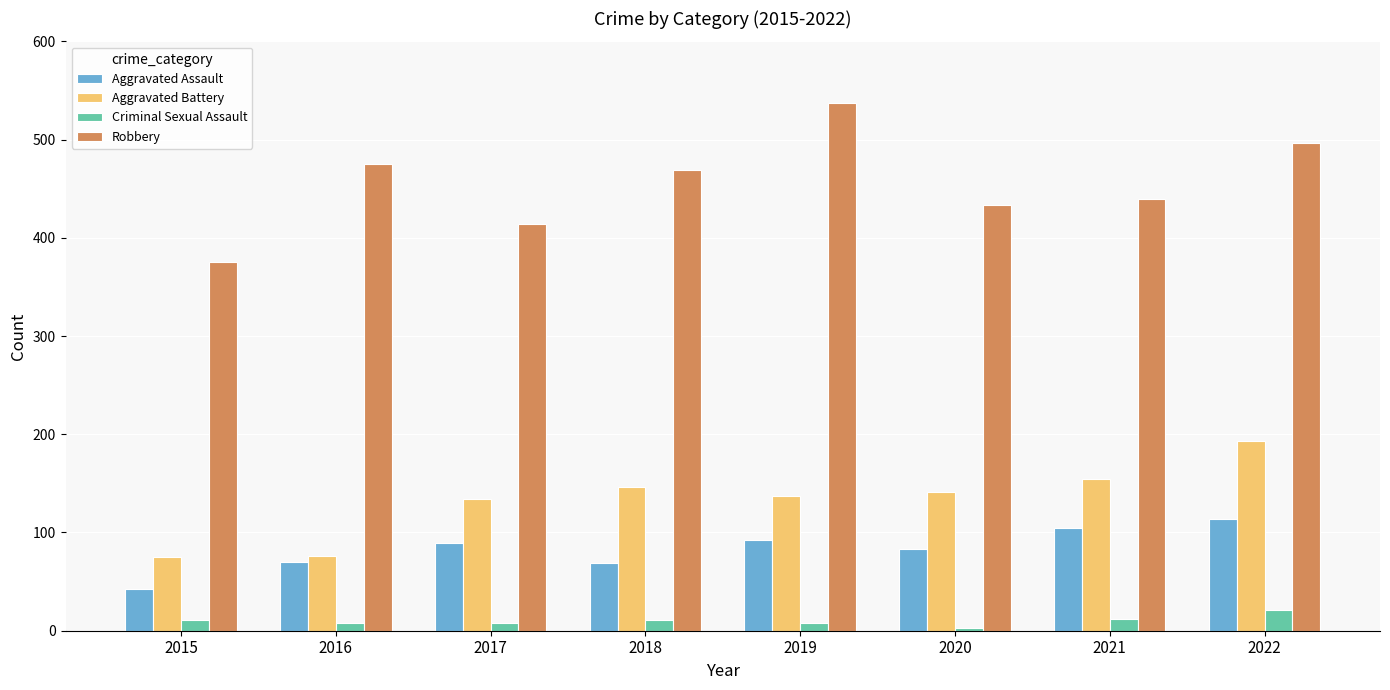

What is the lowest value of the Aggravated Battery series?

75